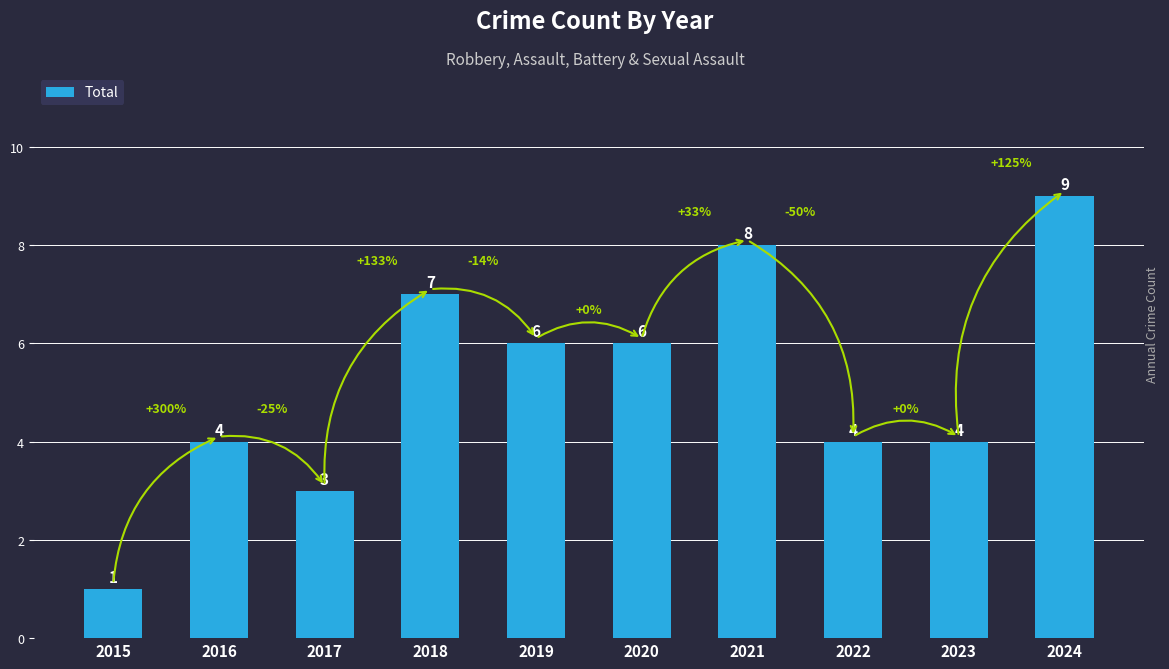

What is the value of the 8th bar from the left?

4